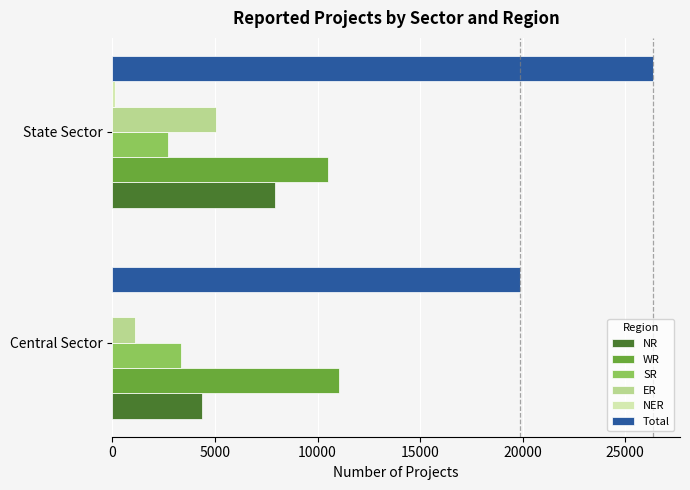

At which label is Total closest to 23110?

Central Sector